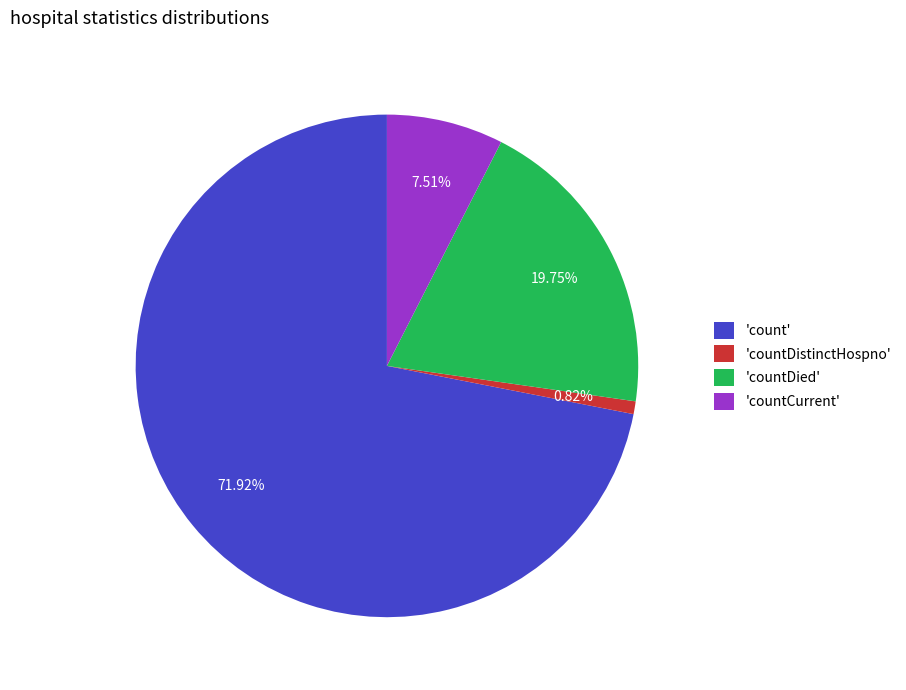

Is the sum of 'countCurrent' and 'countDistinctHospno' greater than half?

No